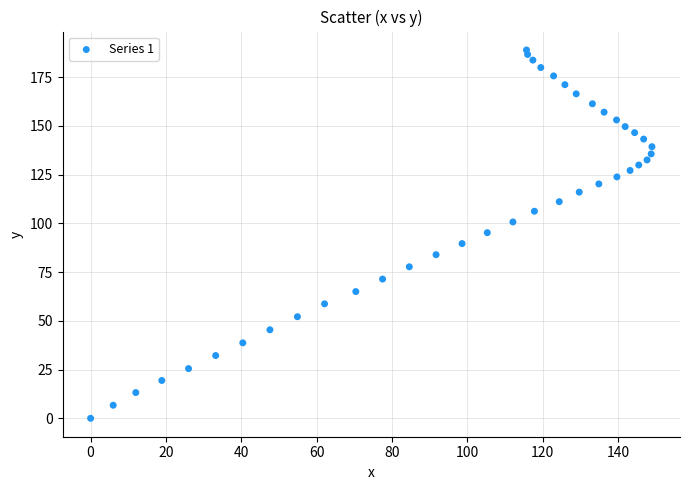

What is the range of Y values (max minus min)?

188.9